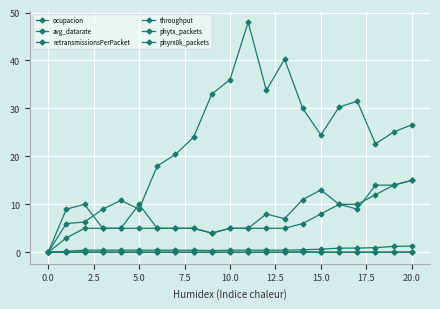

What is the difference between the maximum and minimum values in the avg_datarate series?

48.0